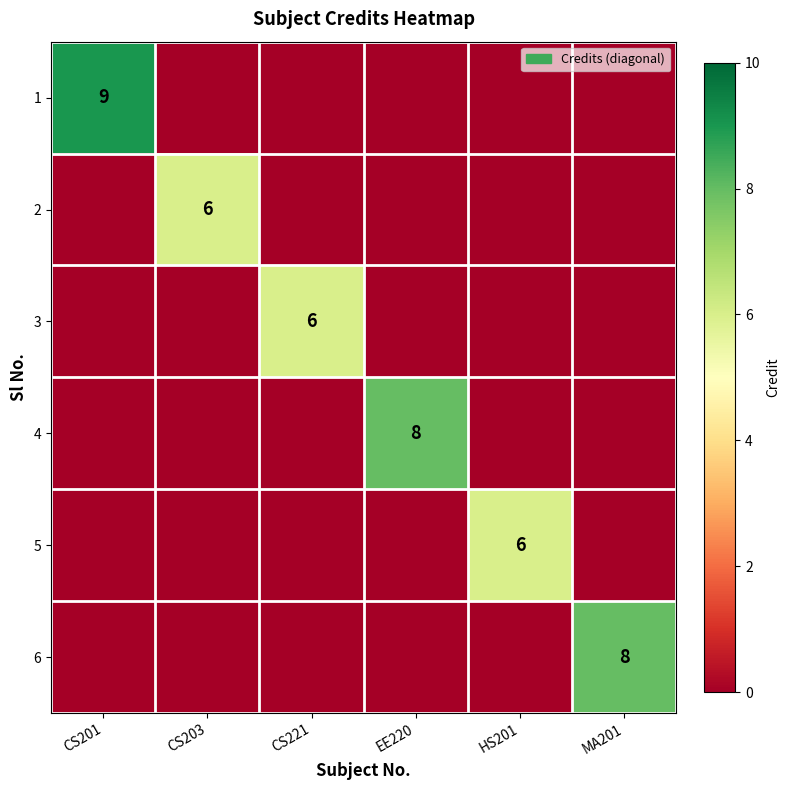

What is the average value of the 6 series?

1